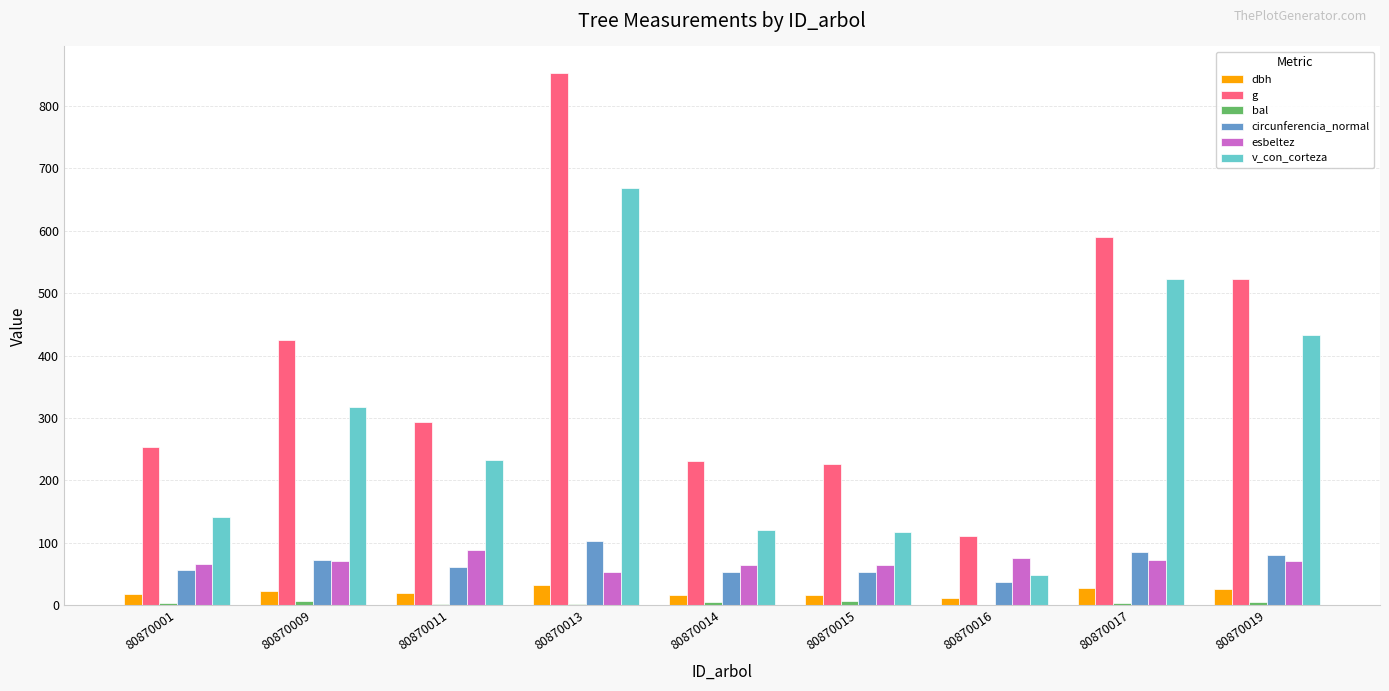

The esbeltez series shows 66.8 at 80870001. True or false?

True